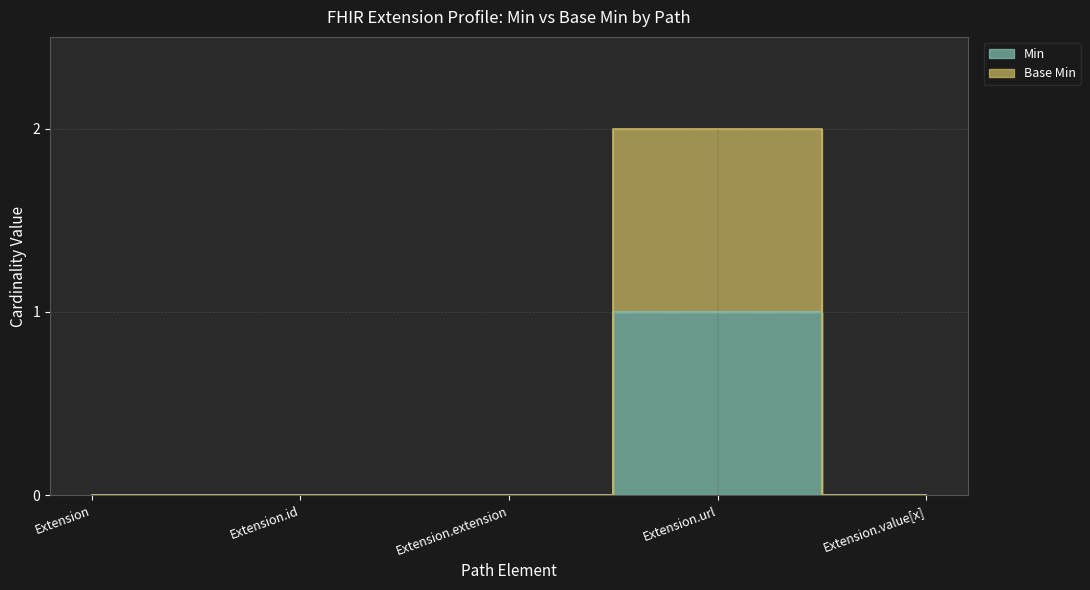

True or false: Min and Base Min cross at least once.

False